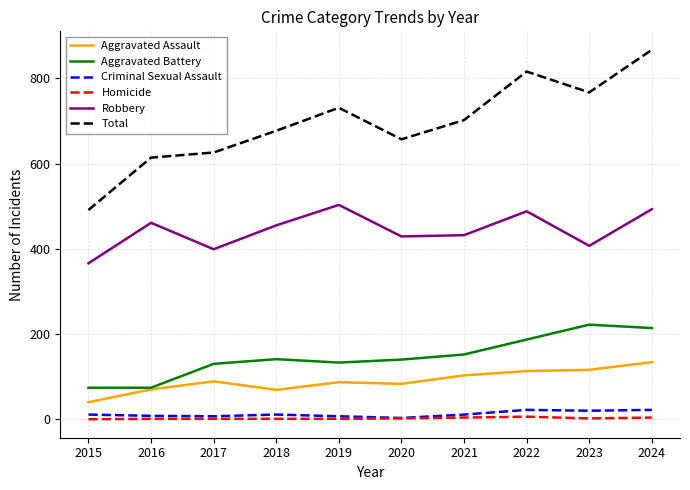

What are all the series names shown in the legend?

Aggravated Assault, Aggravated Battery, Criminal Sexual Assault, Homicide, Robbery, Total